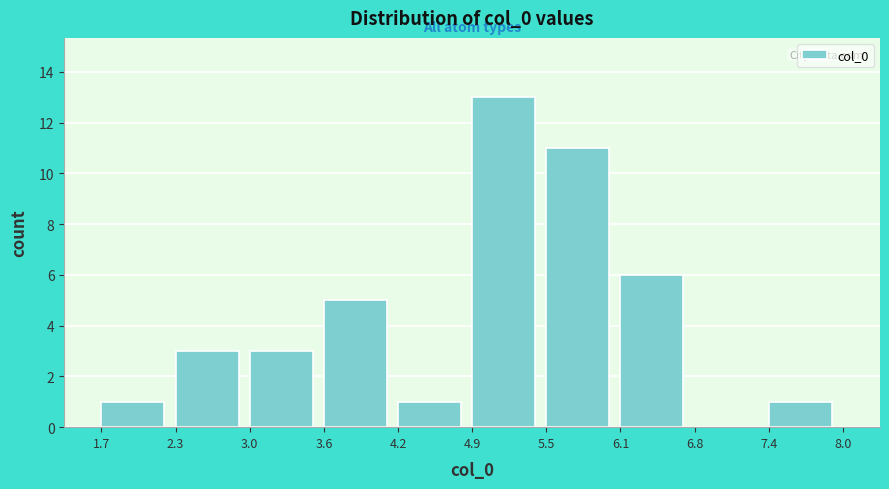

Reading left to right, list every bar in this chart as the range it spans on the x-axis followed by its height. The values are not printed on the chart, so give them approximately, as read against the axis.

1.7 to 2.3: 1
2.3 to 3.0: 3
3.0 to 3.6: 3
3.6 to 4.2: 5
4.2 to 4.9: 1
4.9 to 5.5: 13
5.5 to 6.1: 11
6.1 to 6.8: 6
6.8 to 7.4: 0
7.4 to 8.0: 1